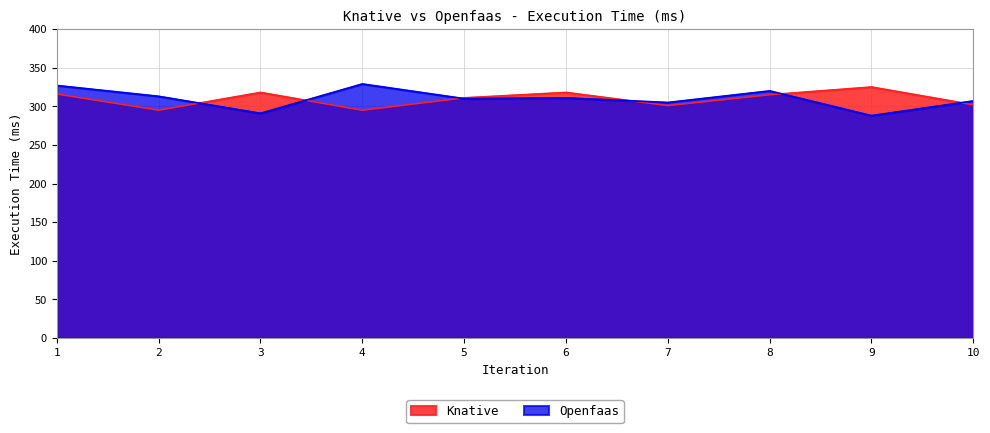

What is the highest value of the Knative series?

325